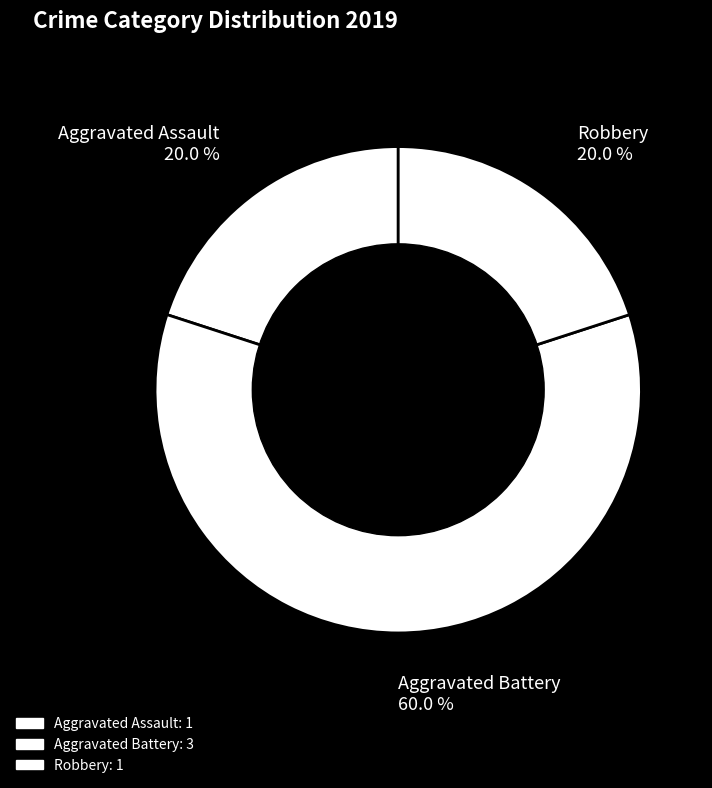

Approximately how many times larger is the value at Aggravated Assault compared to Robbery?

1.0